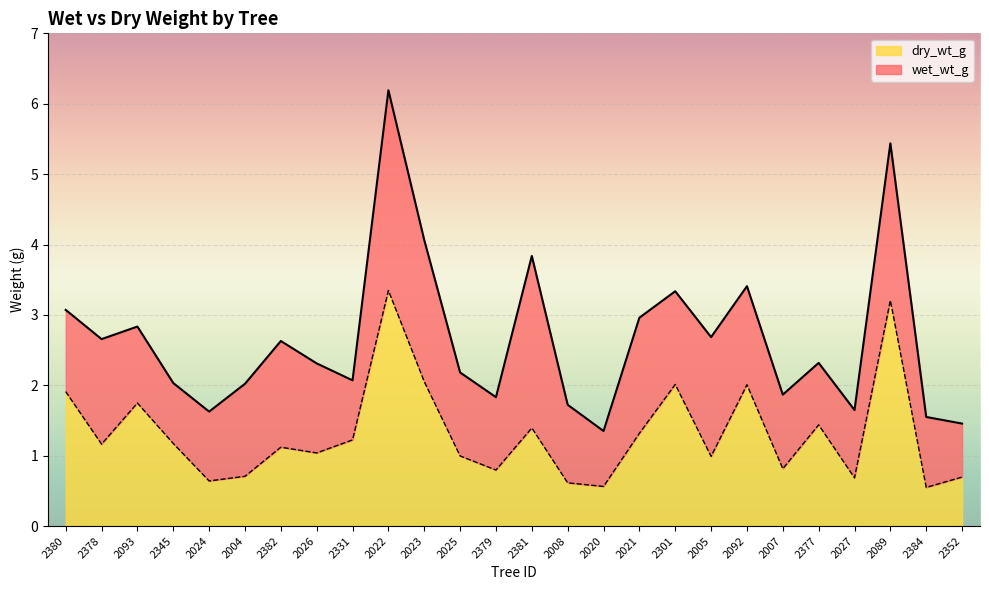

The value of wet_wt_g at 2379 is 1.8. True or false?

True